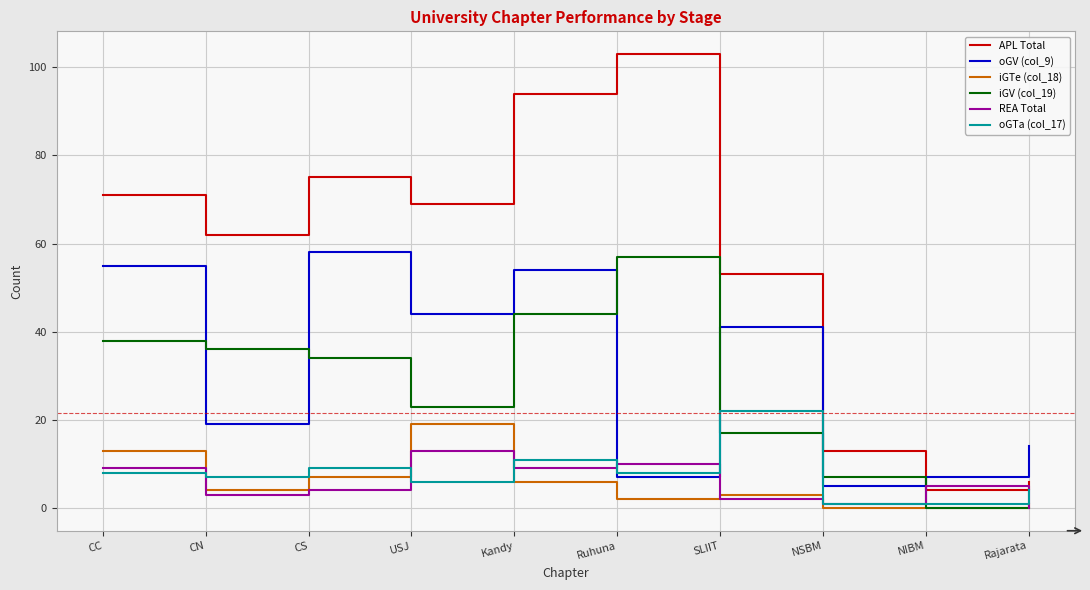

What is the difference between the highest and lowest values at Kandy?

88